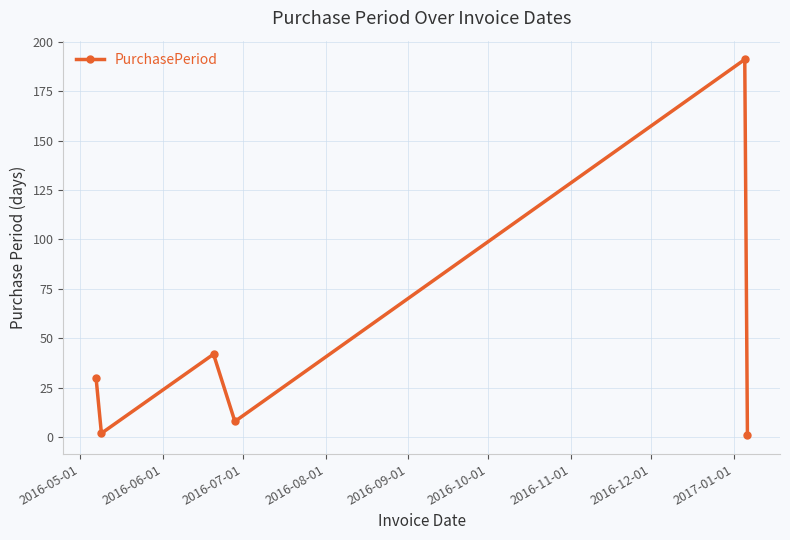

How many points are lower than both their immediate neighbors (excluding endpoints)?

2